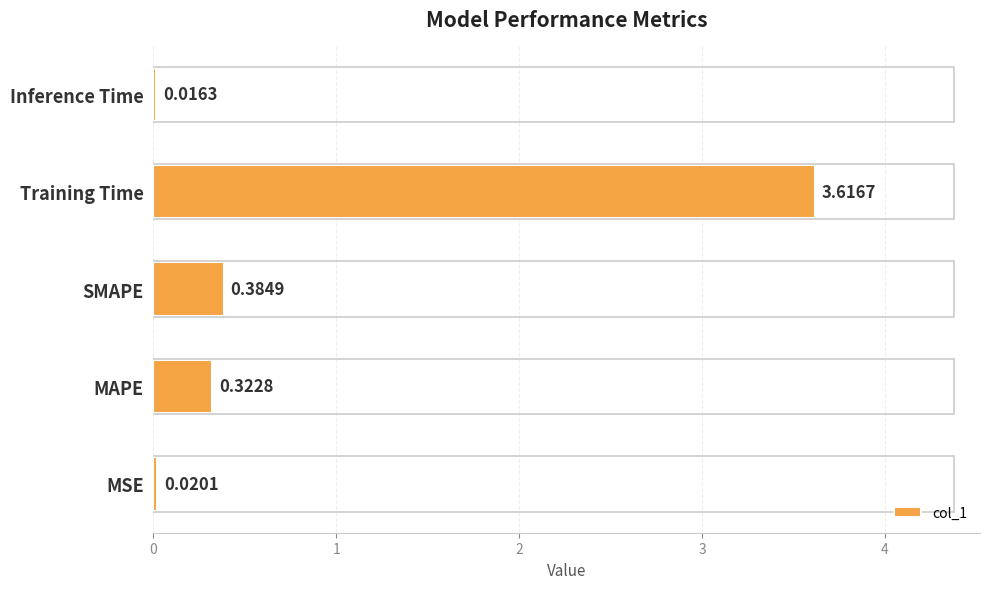

Does the chart contain any negative values?

No